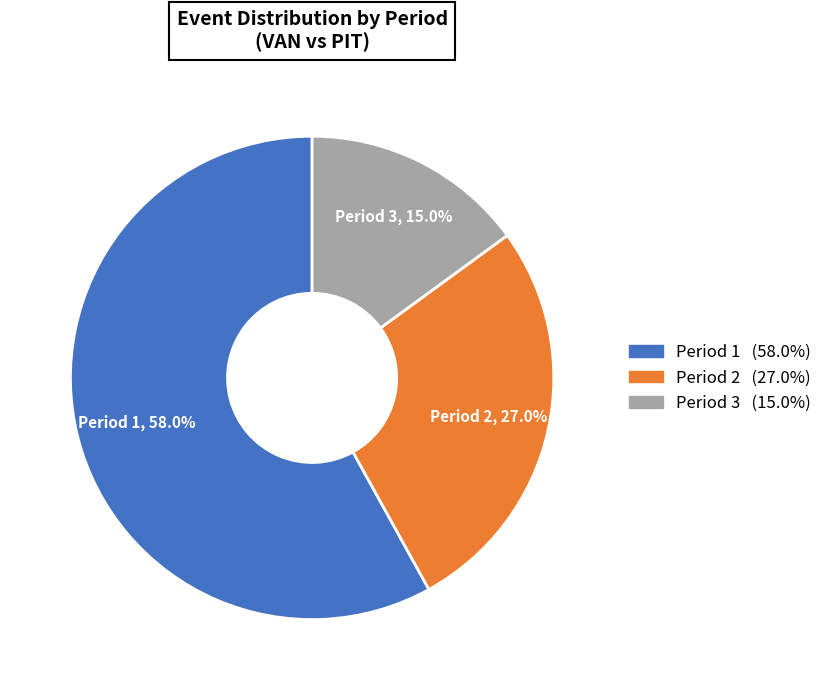

What is the total percentage of Period 2 and Period 1?

85.0%